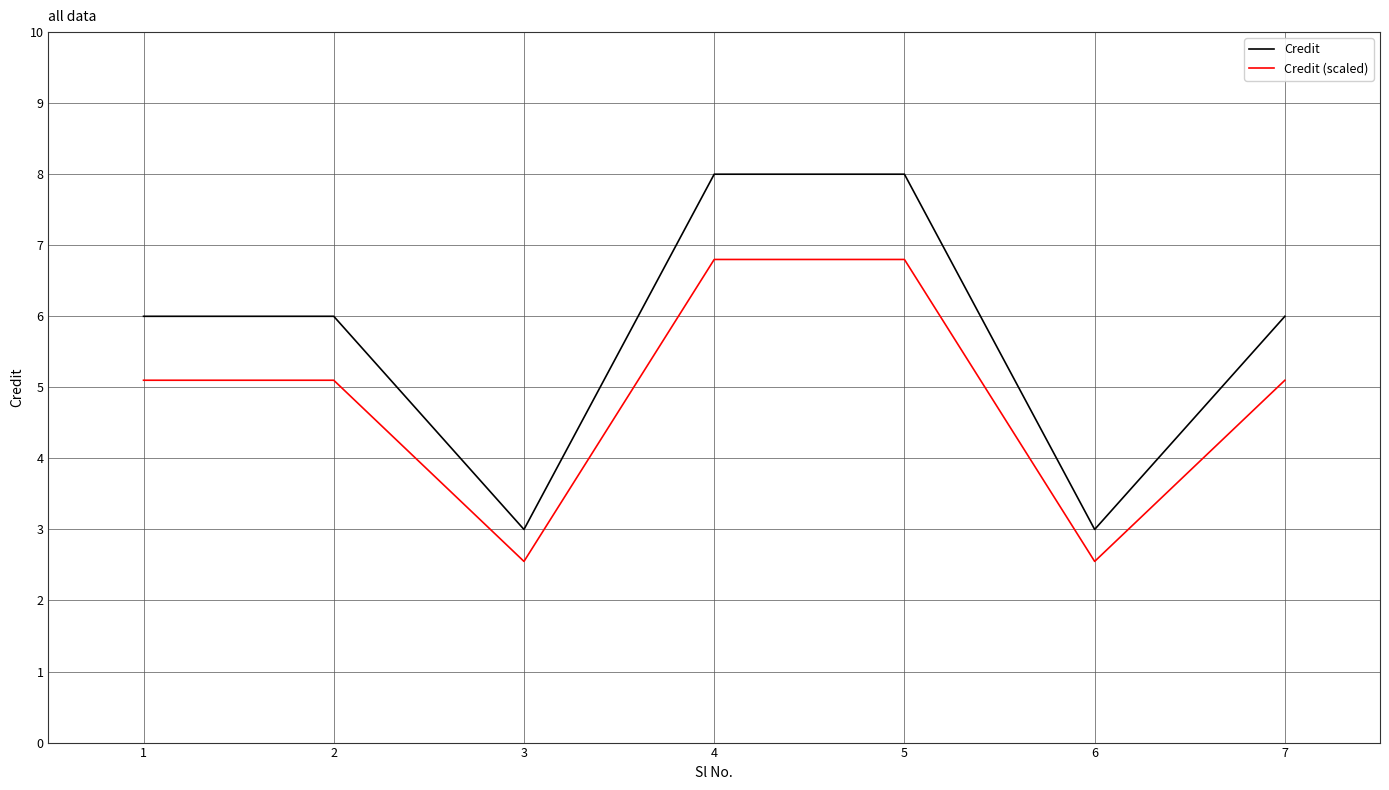

What are all the series names shown in the legend?

Credit, Credit (scaled)